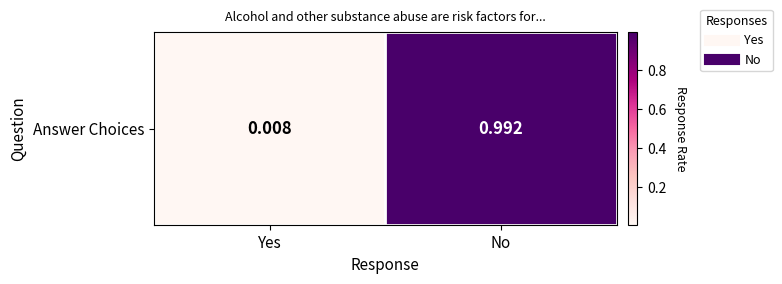

Reading left to right, list all the values displayed in this chart.

0.0	1.0